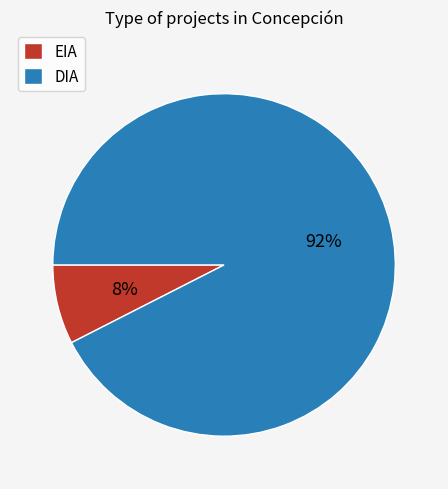

Is there any slice that represents more than half of the pie?

Yes